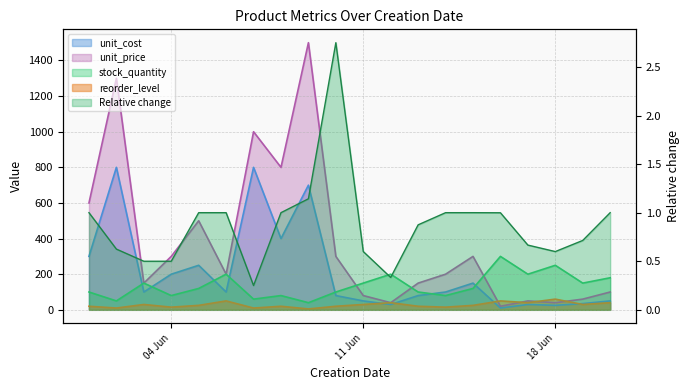

Where is the first local maximum for reorder_level?

2024-06-03